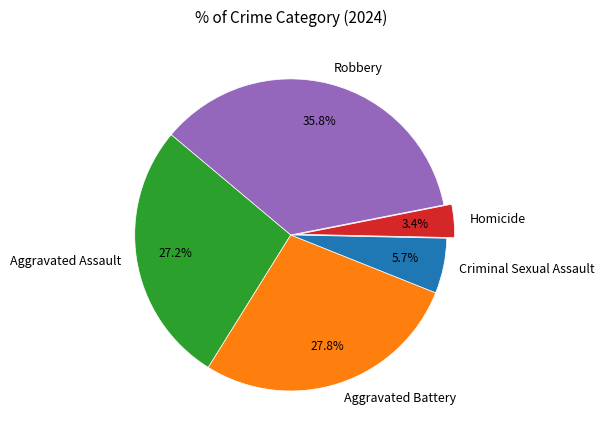

Which slice is the largest?

Robbery